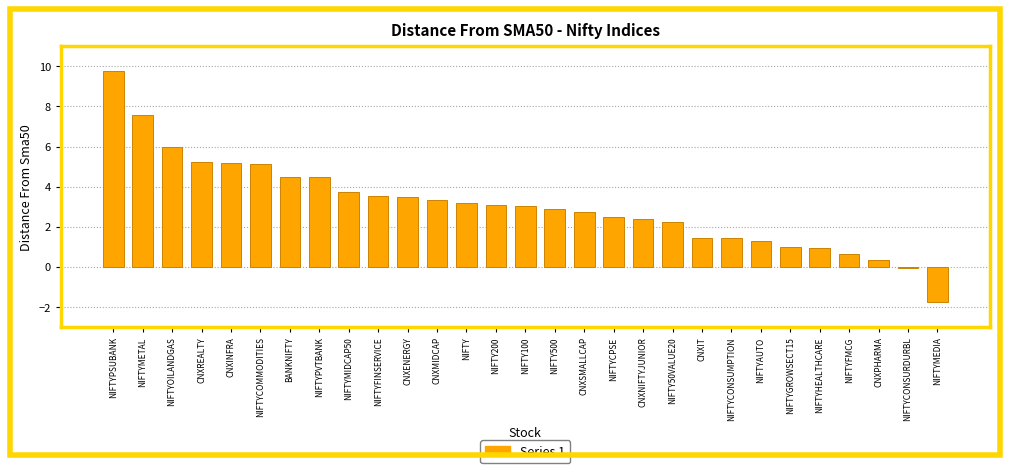

What is the change in value from NIFTYOILANDGAS to NIFTYFINSERVICE?

-2.4